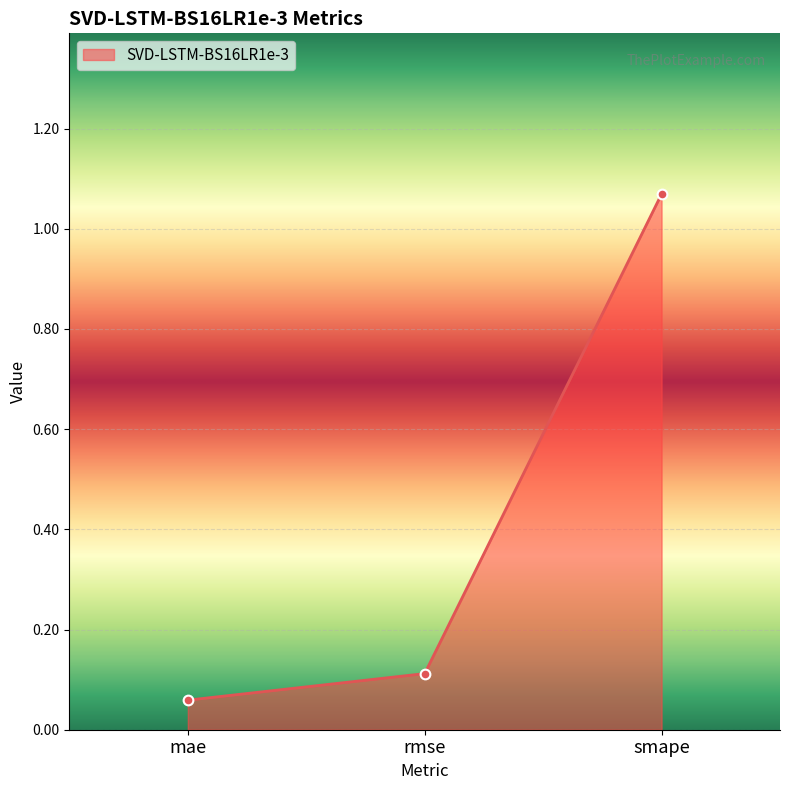

True or false: the data shows 0.1 at mae.

True